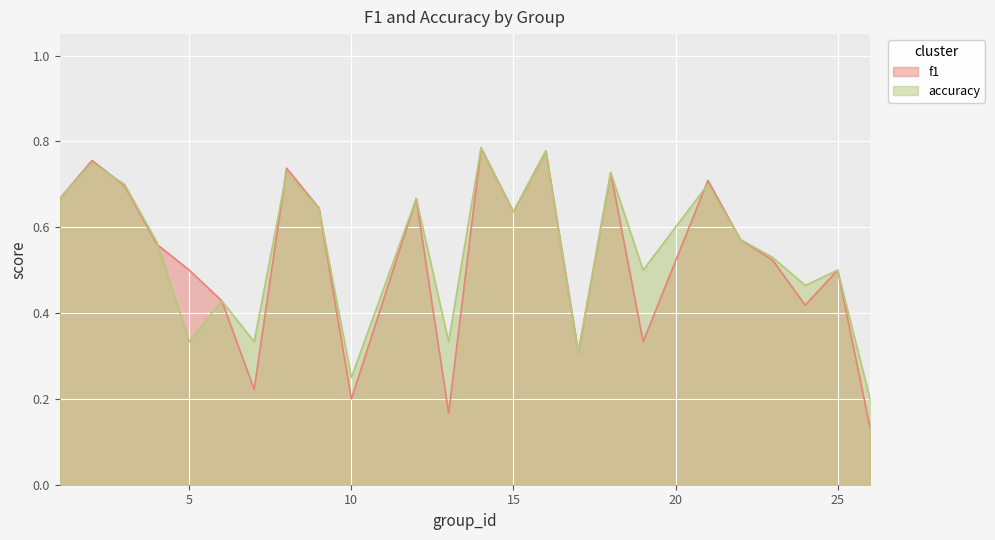

At which category is the sum across all series the highest?

14